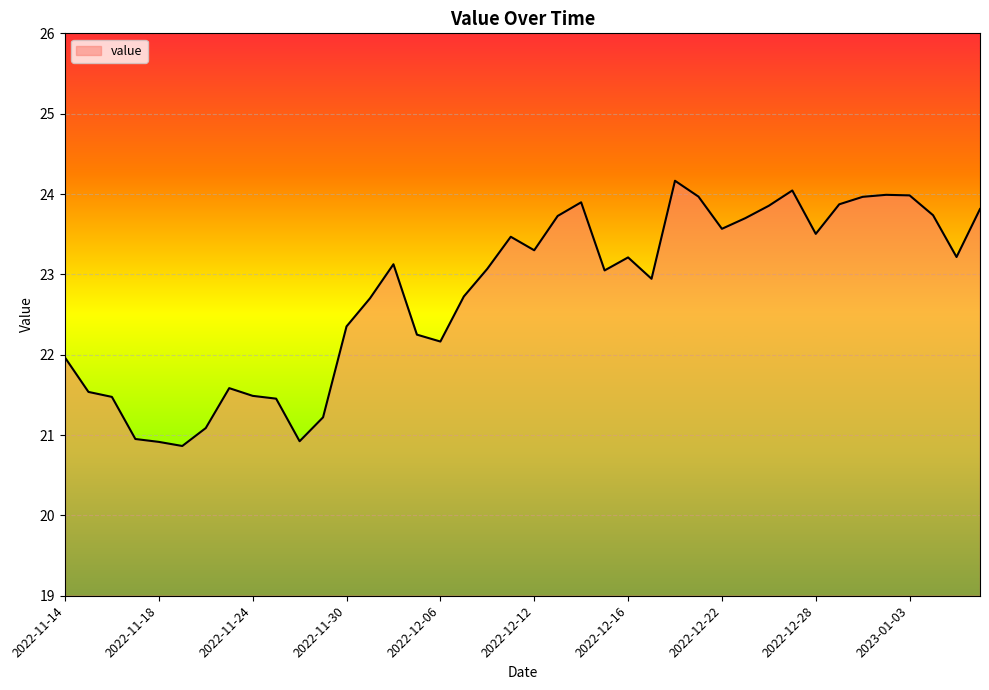

How many lines are shown in the chart?

1